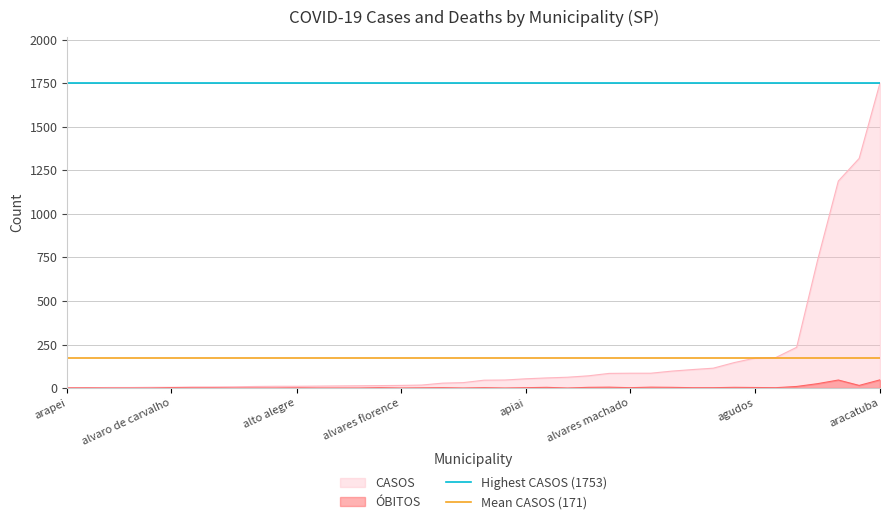

What is the maximum value for CASOS?

1753